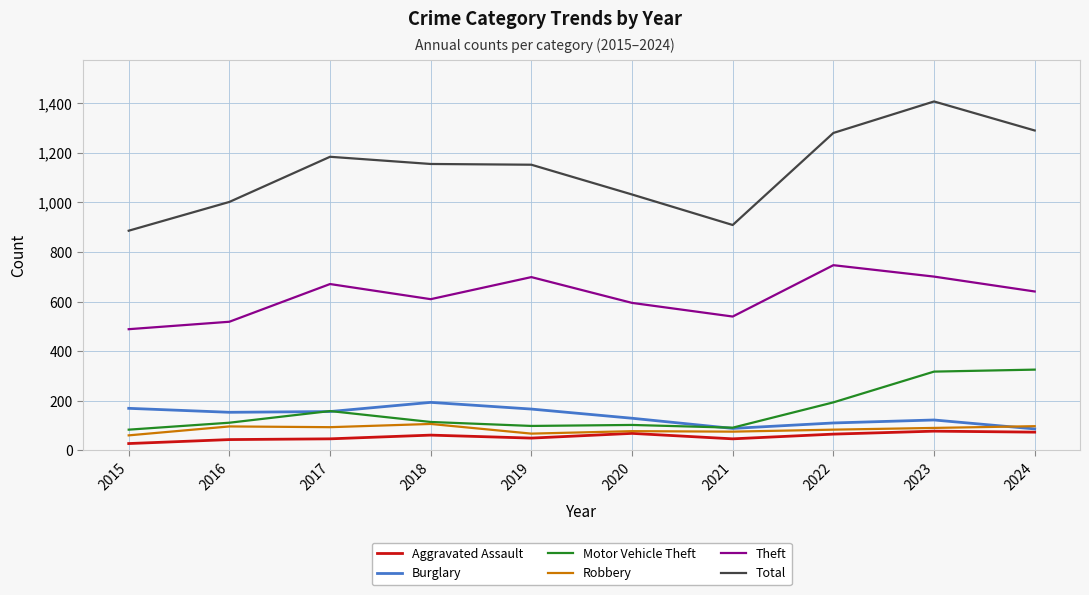

What is the sum of all Aggravated Assault values?

565